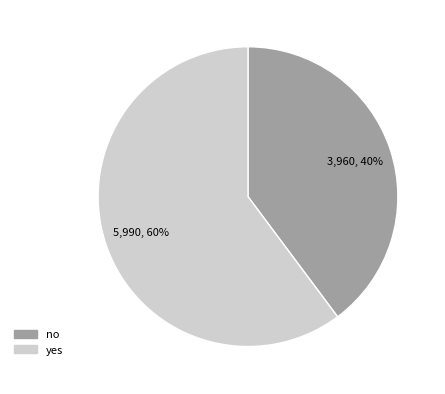

Is the sum of no and yes greater than half?

Yes